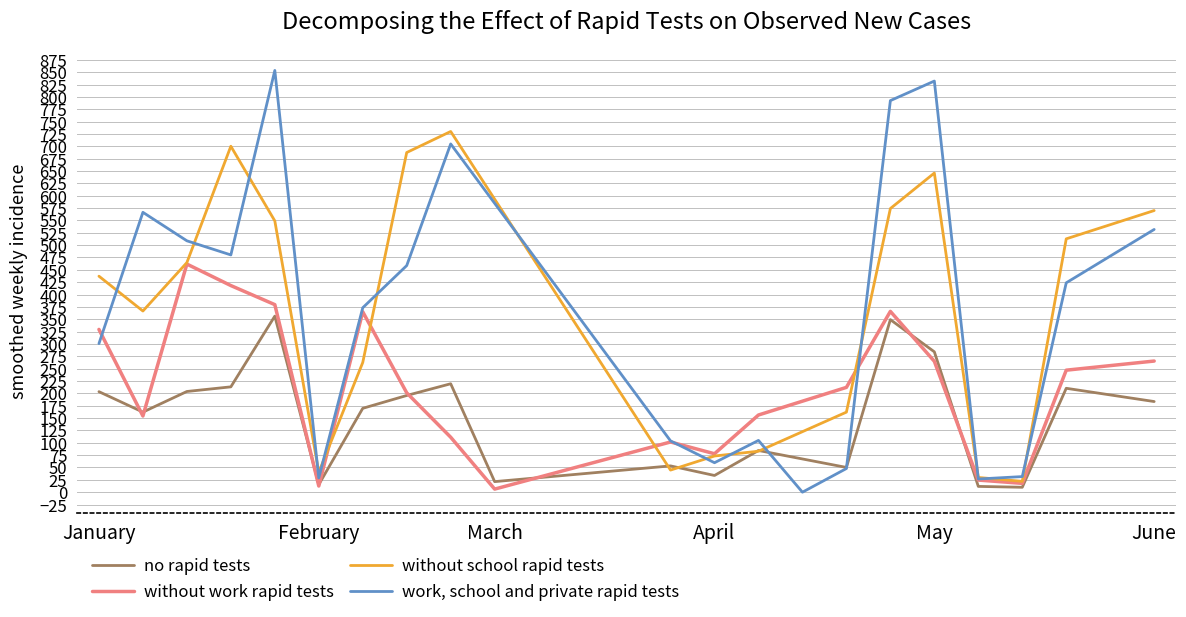

Which series has the widest spread of values?

work, school and private rapid tests